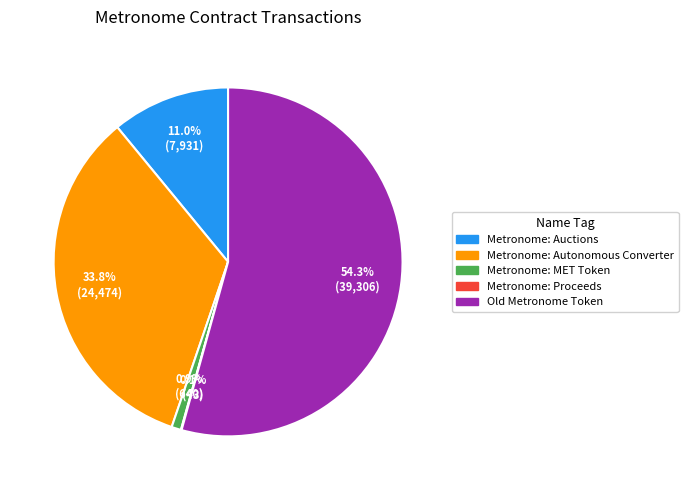

Which slice is the largest?

Old Metronome Token